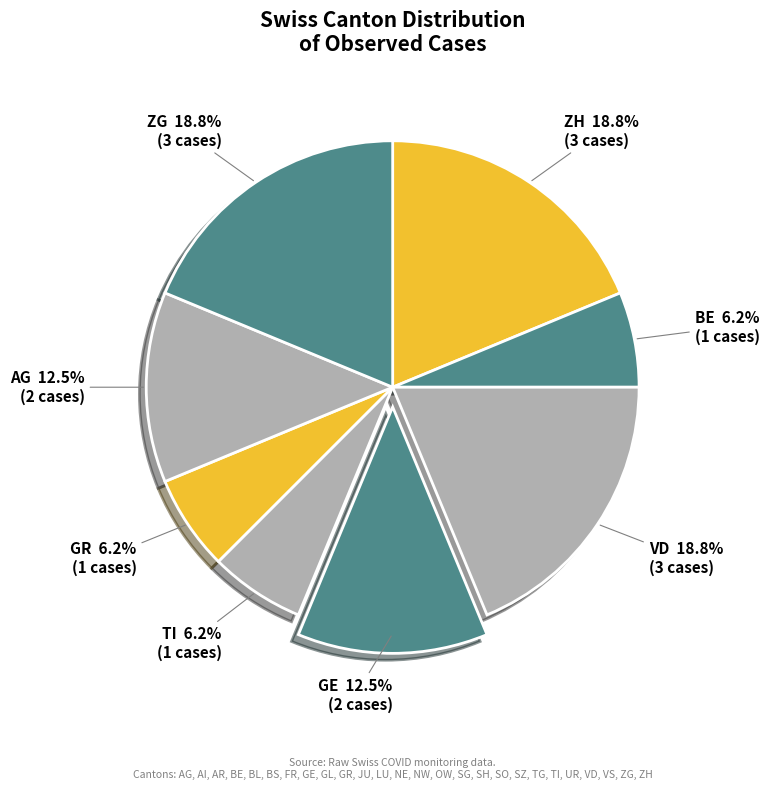

Which has a higher value, GE or ZH?

ZH